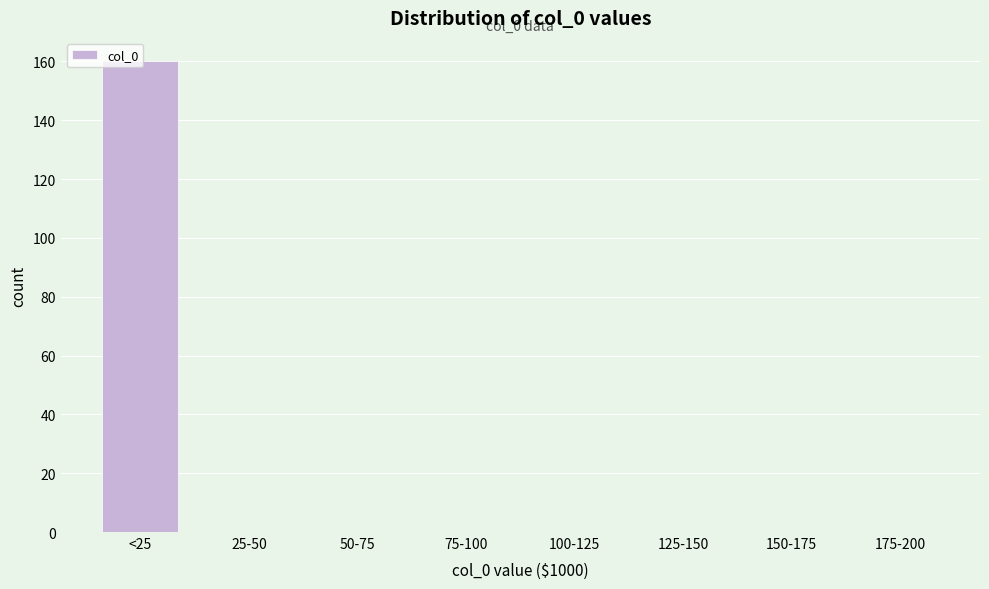

The value at 50-75 is 0. True or false?

True